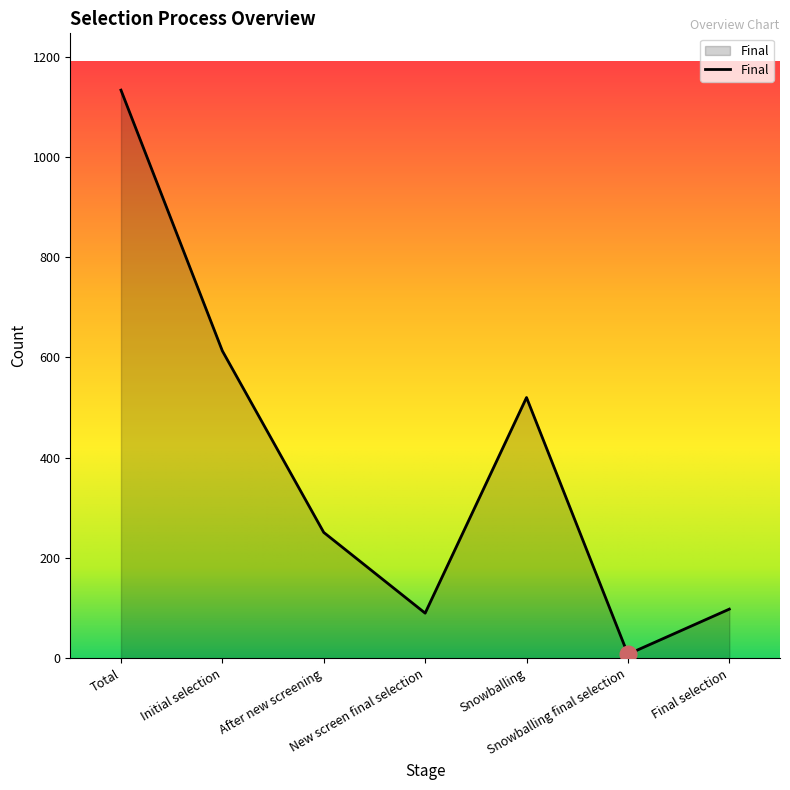

What is the average value?

388